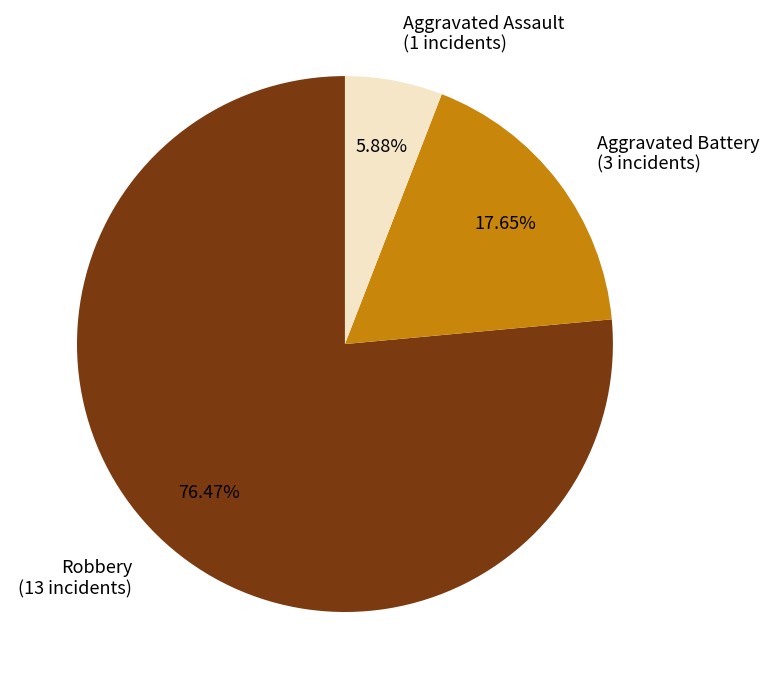

Between Aggravated Assault and Aggravated Battery, which is larger?

Aggravated Battery